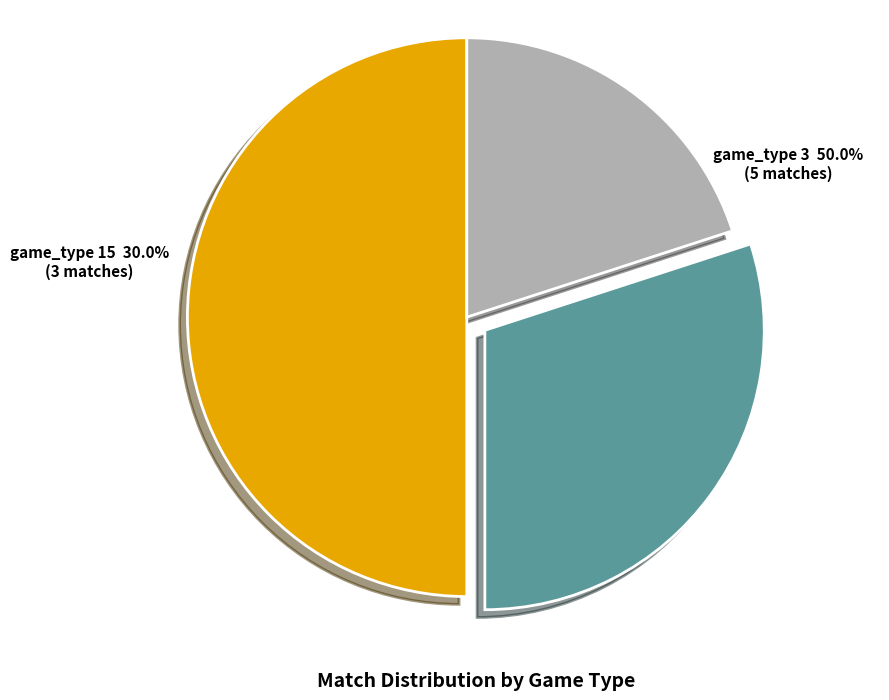

Which category accounts for the majority?

game_type 3